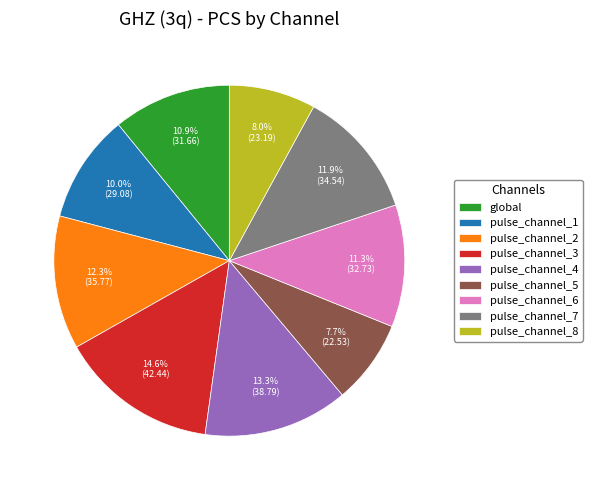

Combined, what portion of the pie is pulse_channel_6 and pulse_channel_4?

24.6%